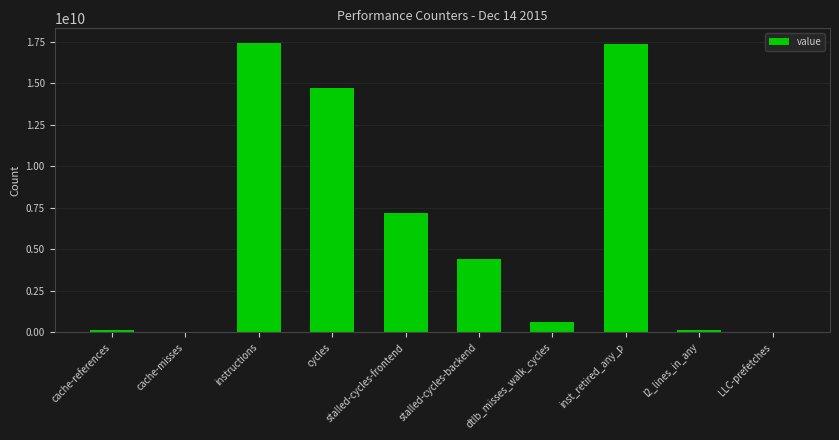

What is the maximum value shown in the chart?

17443867346